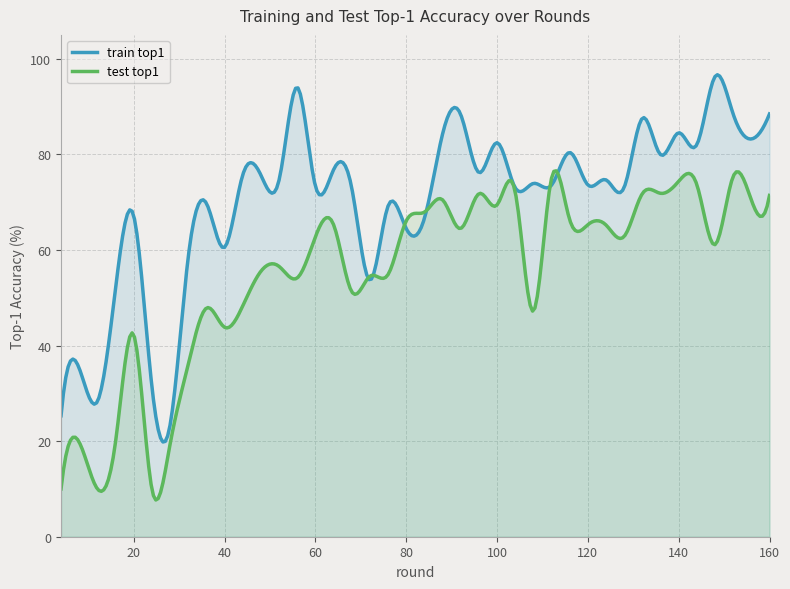

Reading left to right, what are all the values shown in this chart?

train_top1: 25.3	35.2	28.3	51.9	67.2	31.5	23.3	58.4	69.8	60.6	75.7	75.7	74.6	94.0	73.4	76.8	73.0	53.7	69.2	64.5	66.6	84.2	88.4	76.2	82.4	73.0	73.9	73.6	80.4	73.6	74.7	73.1	87.6	79.9	84.5	82.0	96.3	88.4	83.2	88.5
test_top1: 10.0	19.8	10.0	19.8	42.3	10.0	19.3	36.0	47.8	43.8	48.3	55.5	56.6	54.1	62.7	65.3	51.3	54.5	54.8	66.1	67.9	70.5	64.5	71.8	69.4	72.2	47.2	75.0	66.3	65.3	65.2	62.8	71.8	71.8	74.4	73.7	61.1	75.4	70.5	71.4